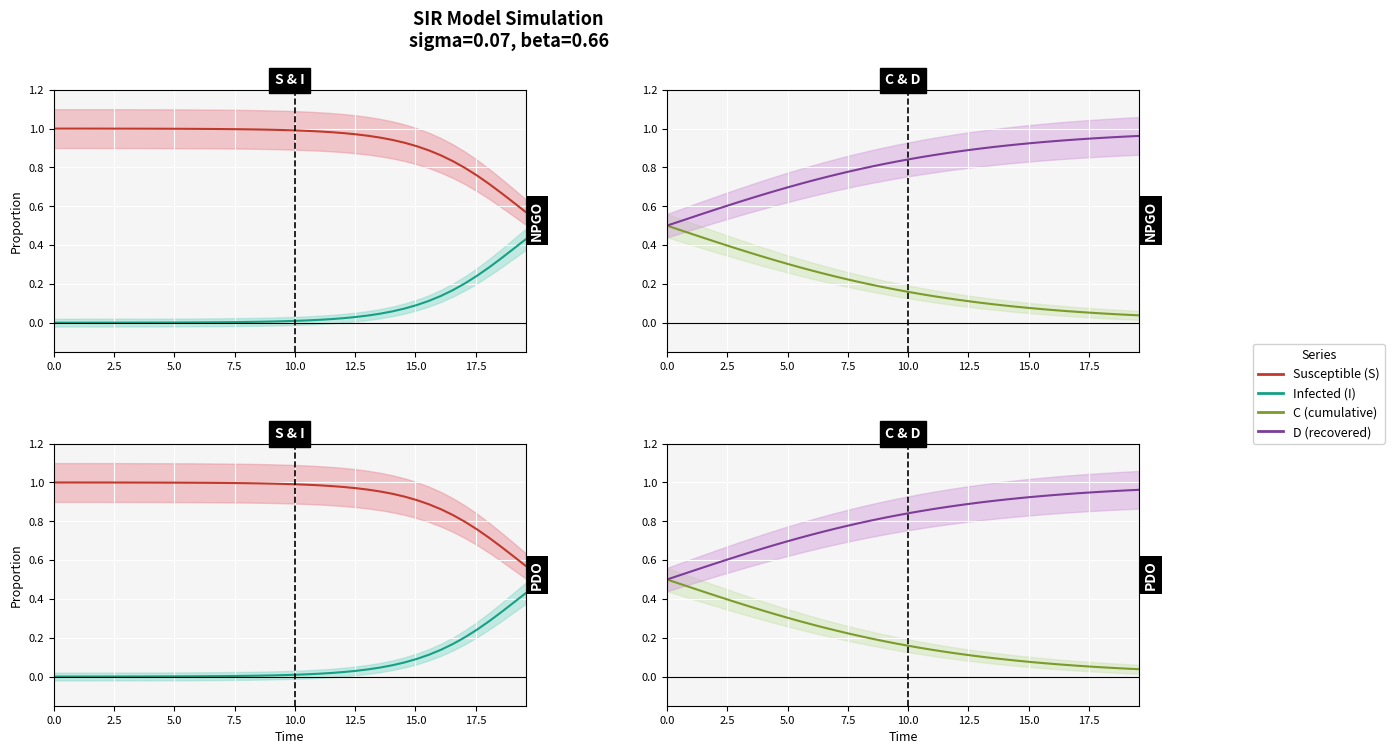

True or false: Susceptible (S) has more than 0 points higher than both neighbors.

False